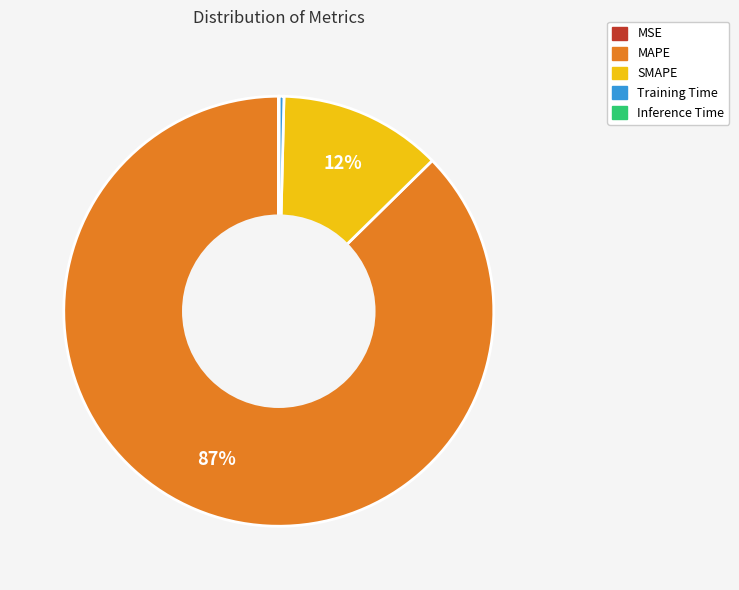

Do Training Time and SMAPE together represent more than half of the pie?

No